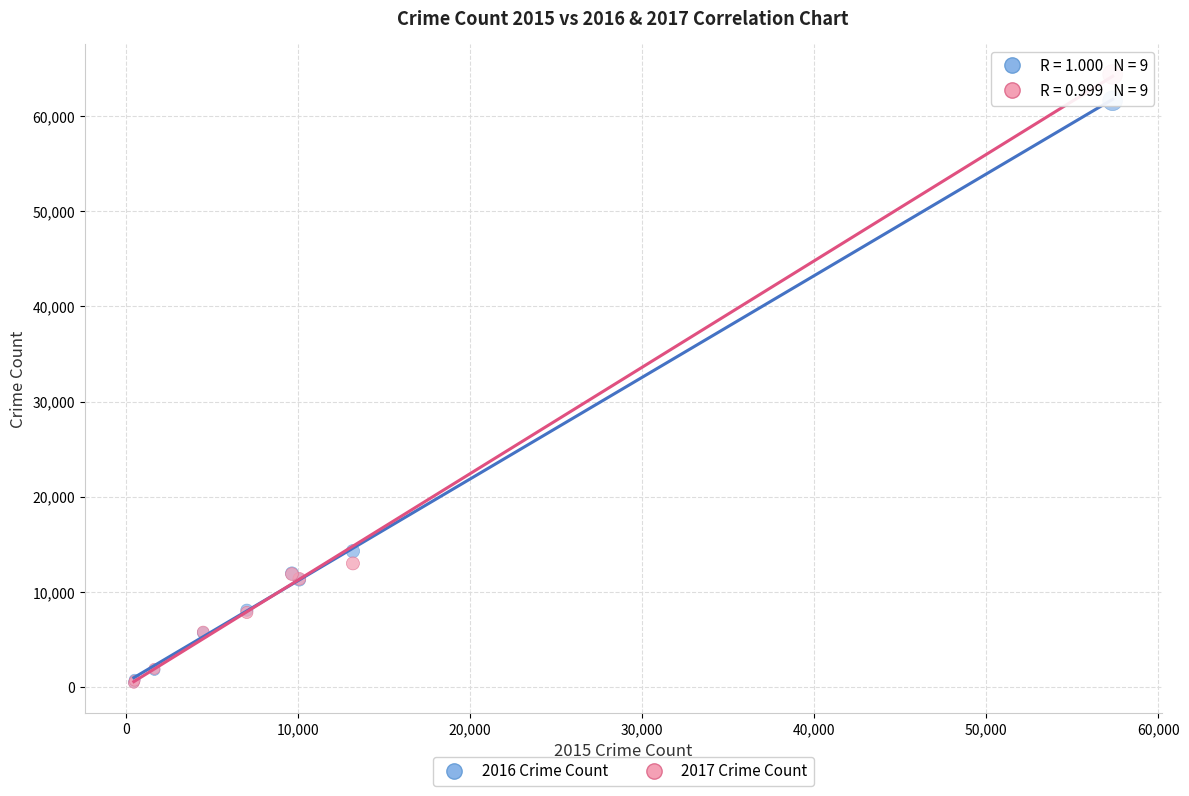

Across all series, what Y value is closest to 32411?

14289